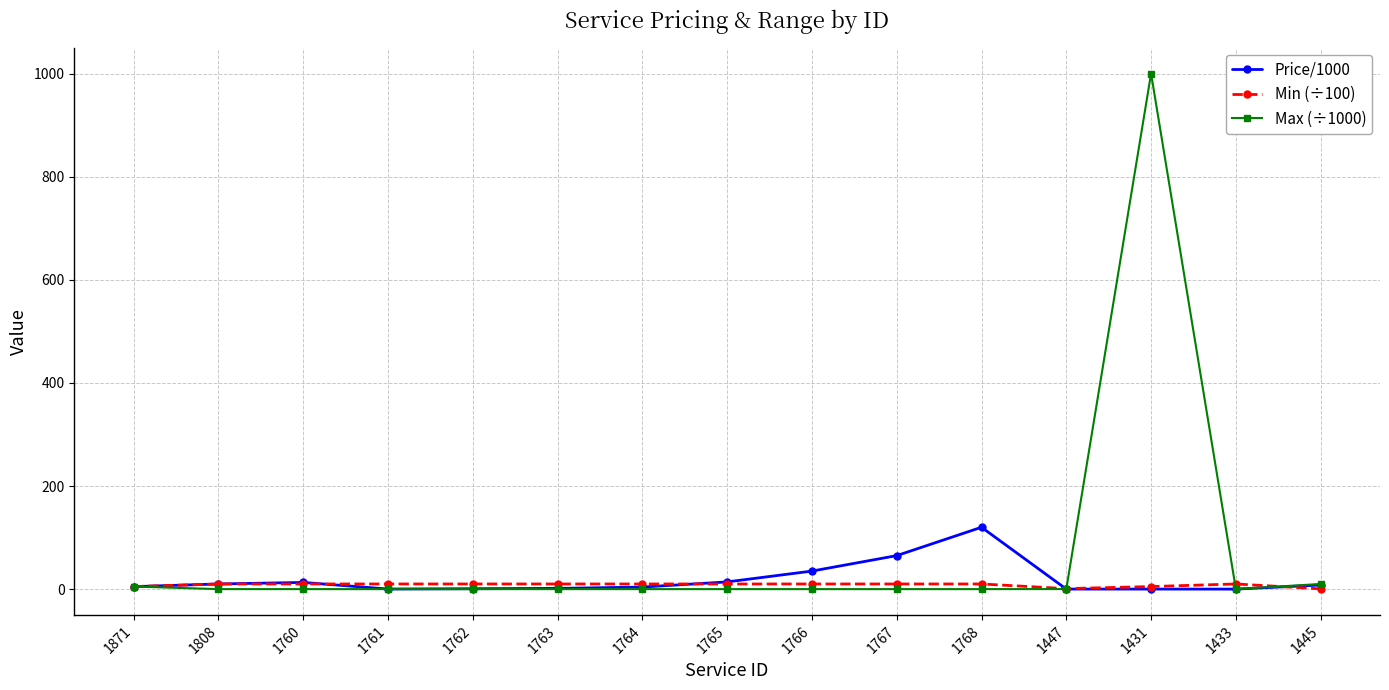

What is the label of the 2nd point from the right?

1433